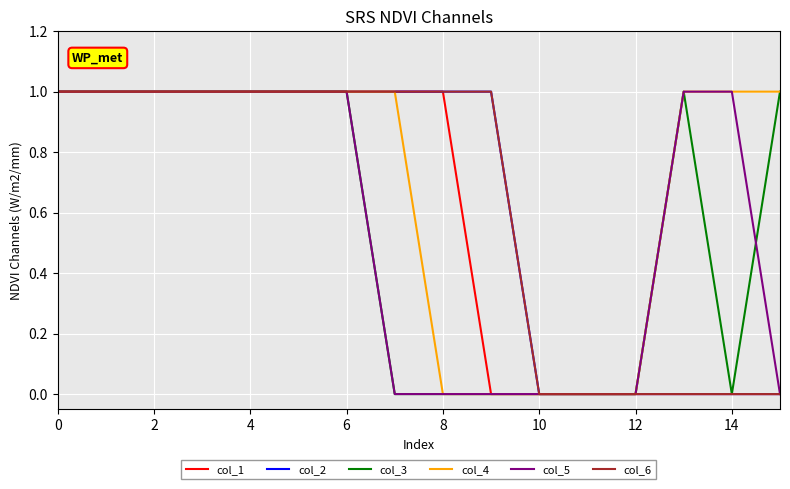

Is this an area chart (filled region under the line)?

No